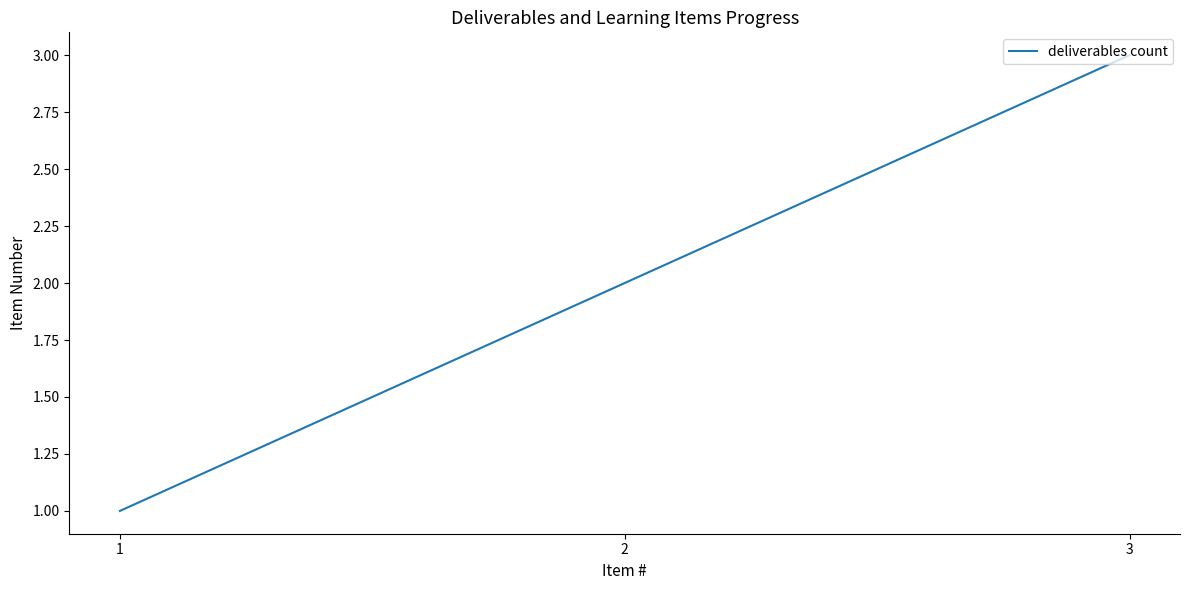

Count the number of data series in this chart.

1